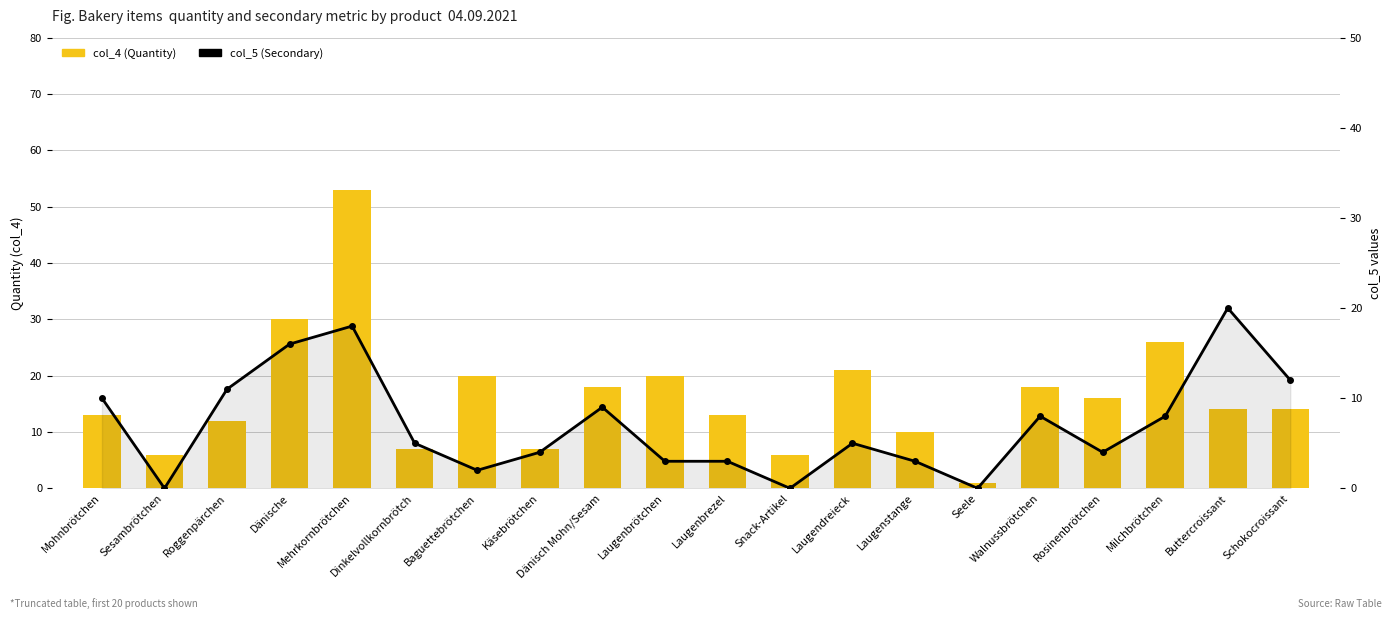

What is the sum of all col_5 values?

141